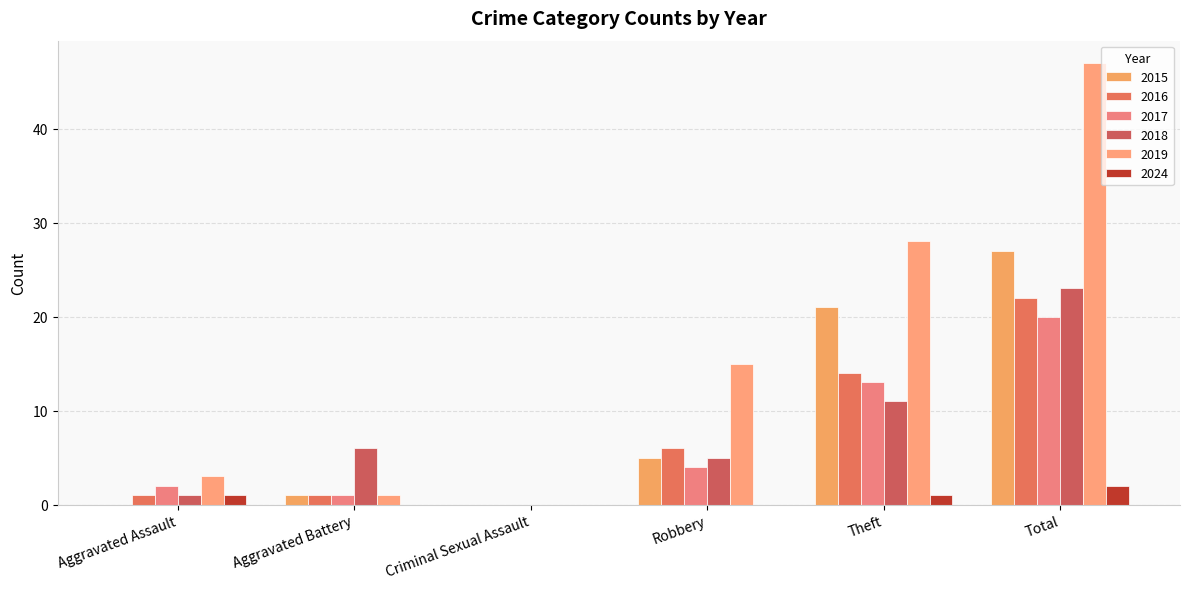

What is the label of the 2nd bar from the left?

Aggravated Battery